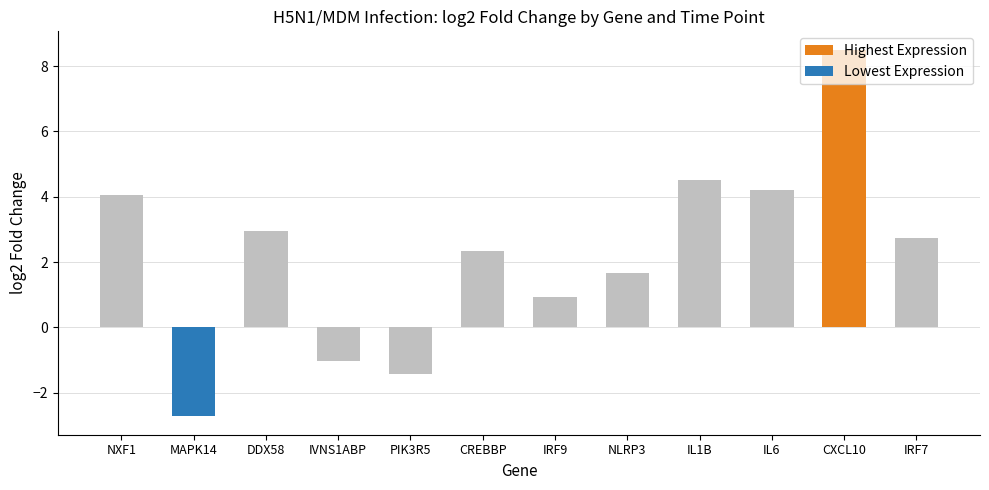

What is the difference between the maximum and minimum values?

11.2